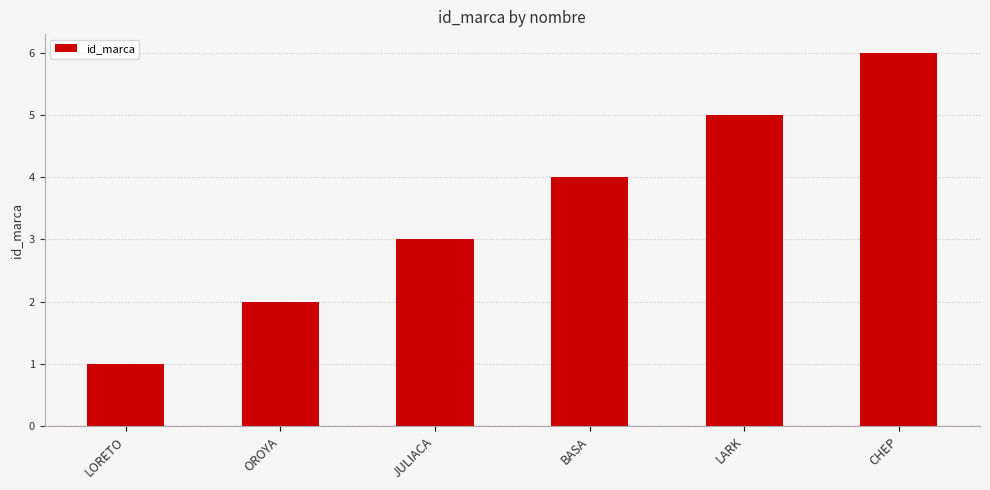

What is the average value?

4